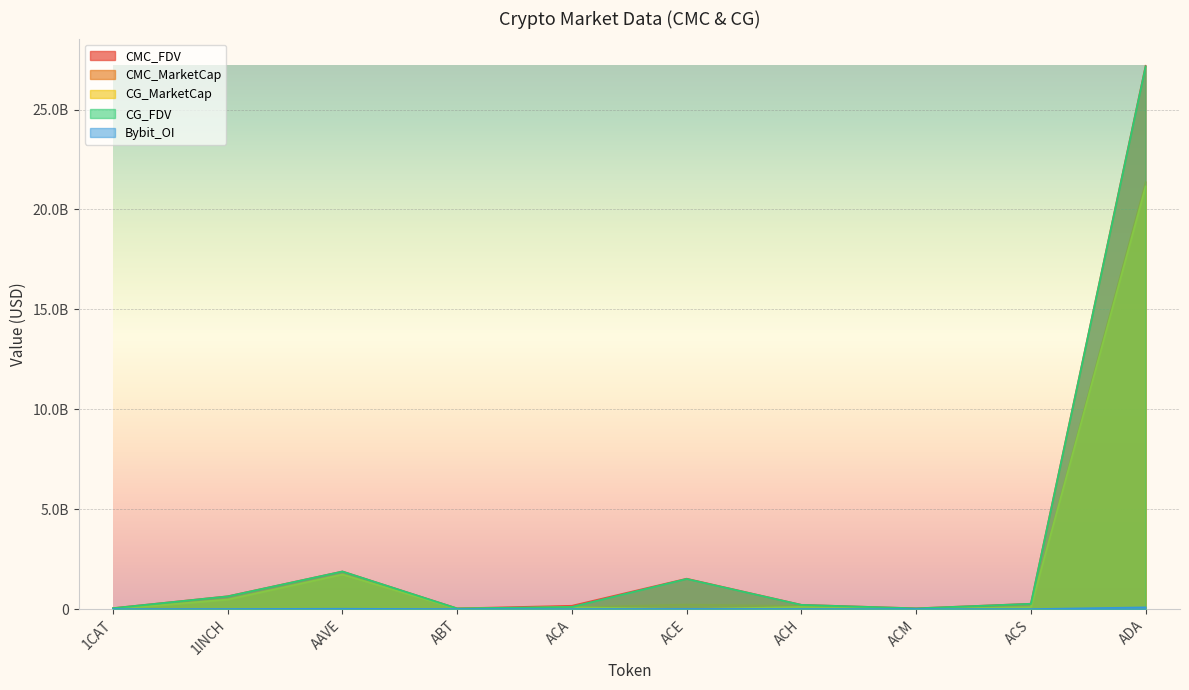

Is the value of CG_FDV at AAVE greater than the value of CMC_MarketCap at 1CAT?

Yes